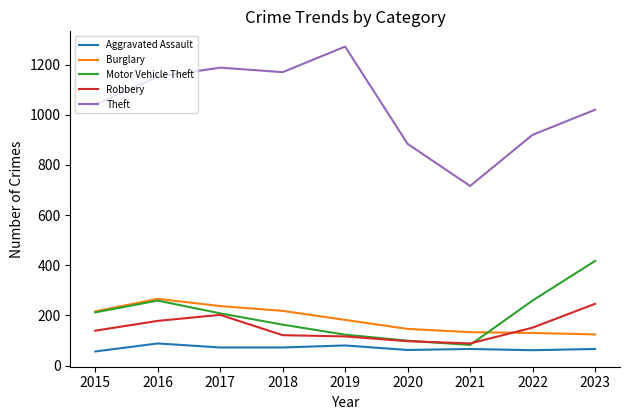

At which label does Aggravated Assault first exceed 66?

2016